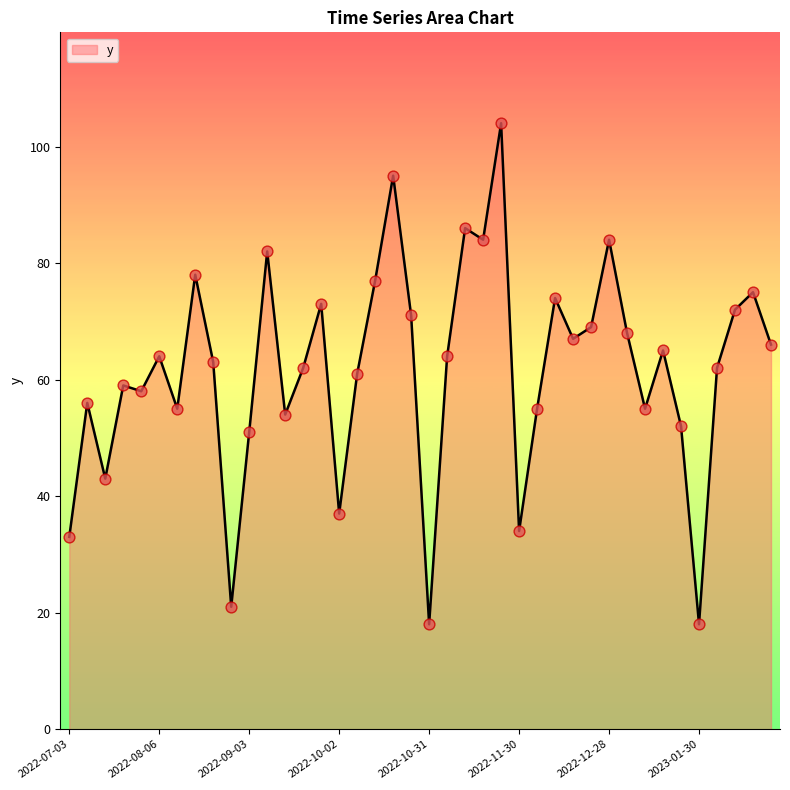

What is the minimum value shown in the chart?

18